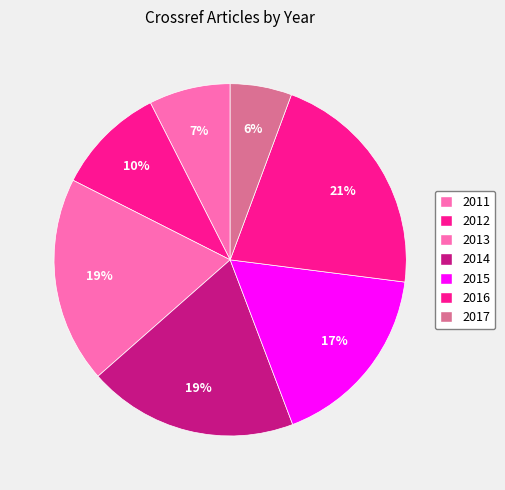

What percentage is NOT represented by 2015?

82.8%